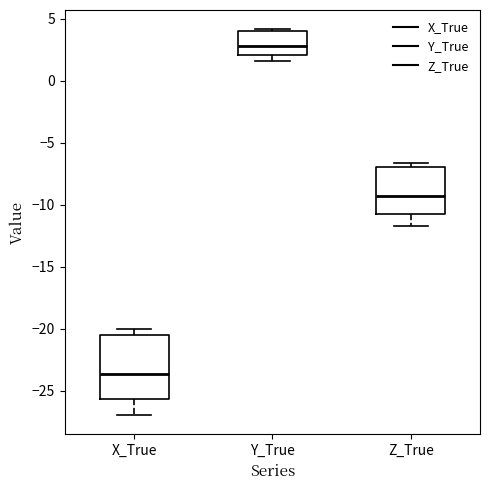

Reading left to right, transcribe this box plot: for each box, give where its median line is, the range the box spans, and where its two whiskers end, as read against the y-axis. The values are not printed on the chart, so give them approximately, as read against the axis.

X_True: median -23.5, box -25.5 to -20.5, whiskers -27.0 to -20.0
Y_True: median 3.0, box 2.0 to 4.0, whiskers 1.5 to 4.0 (just above the box's upper edge)
Z_True: median -9.5, box -10.5 to -7.0, whiskers -11.5 to -6.5